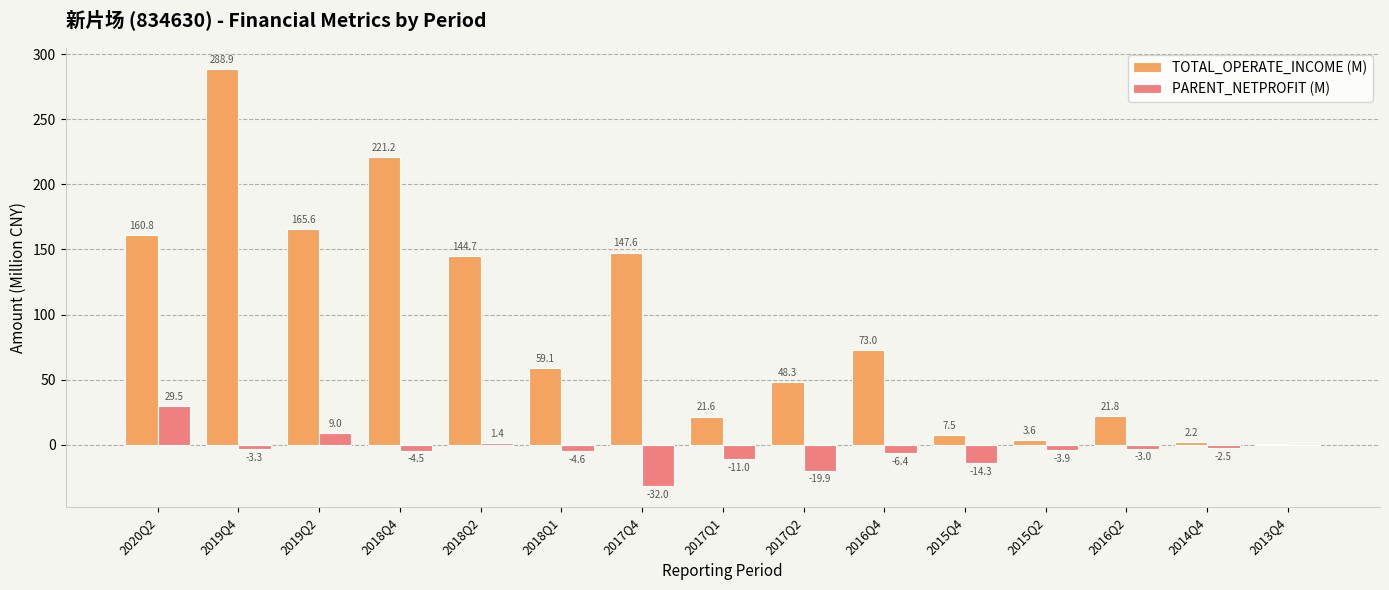

What is the average value of the TOTAL_OPERATE_INCOME (M) series?

91.1